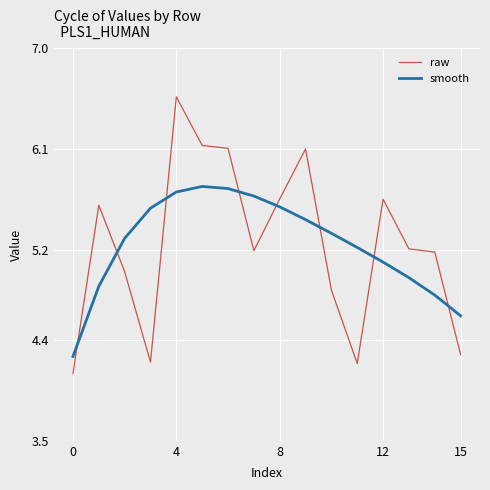

What is the sum of all smooth values?

84.0